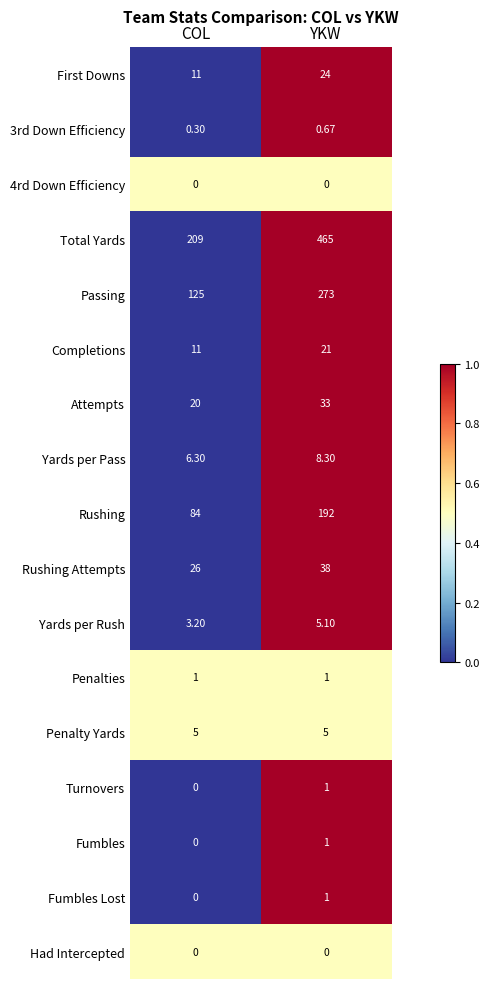

Which series changed the most between COL and YKW?

Total Yards